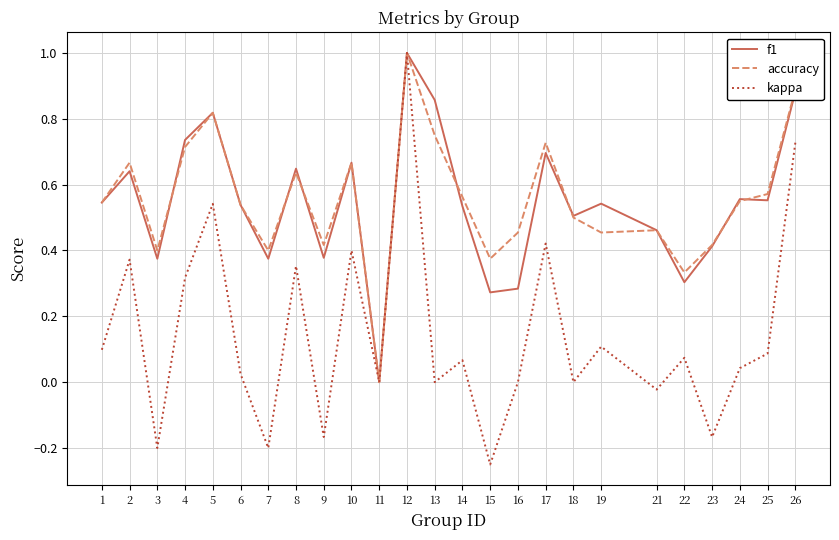

At which category is the sum across all series the highest?

12